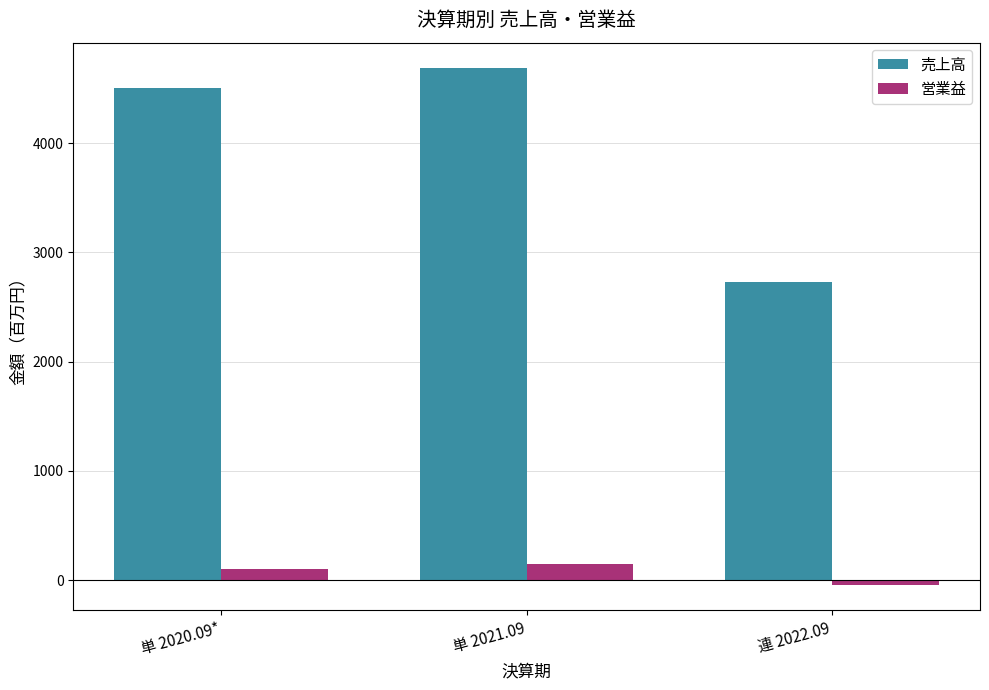

Which series has the largest range (max minus min)?

売上高